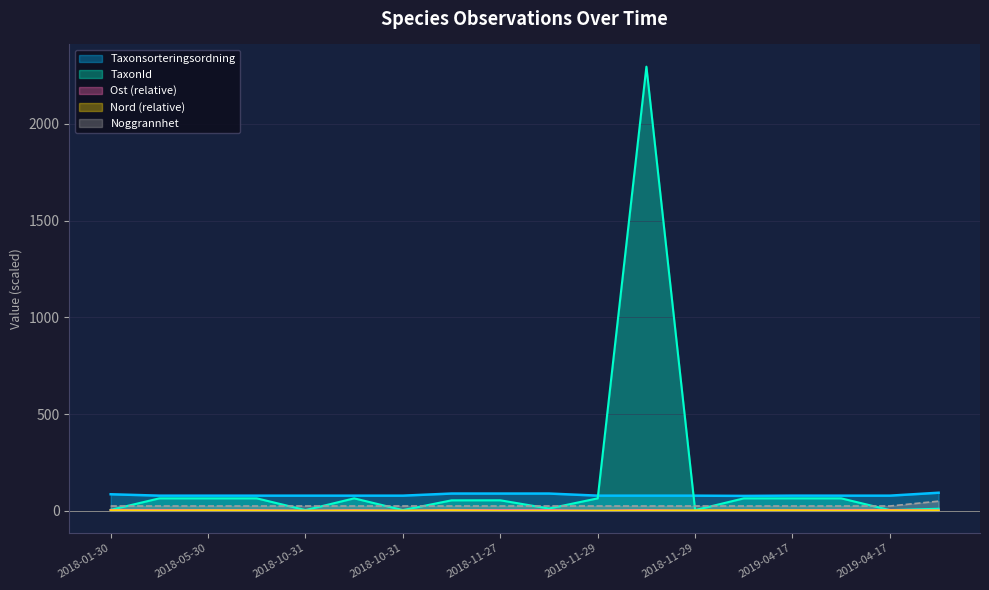

At which category is the sum across all series the highest?

2018-11-29